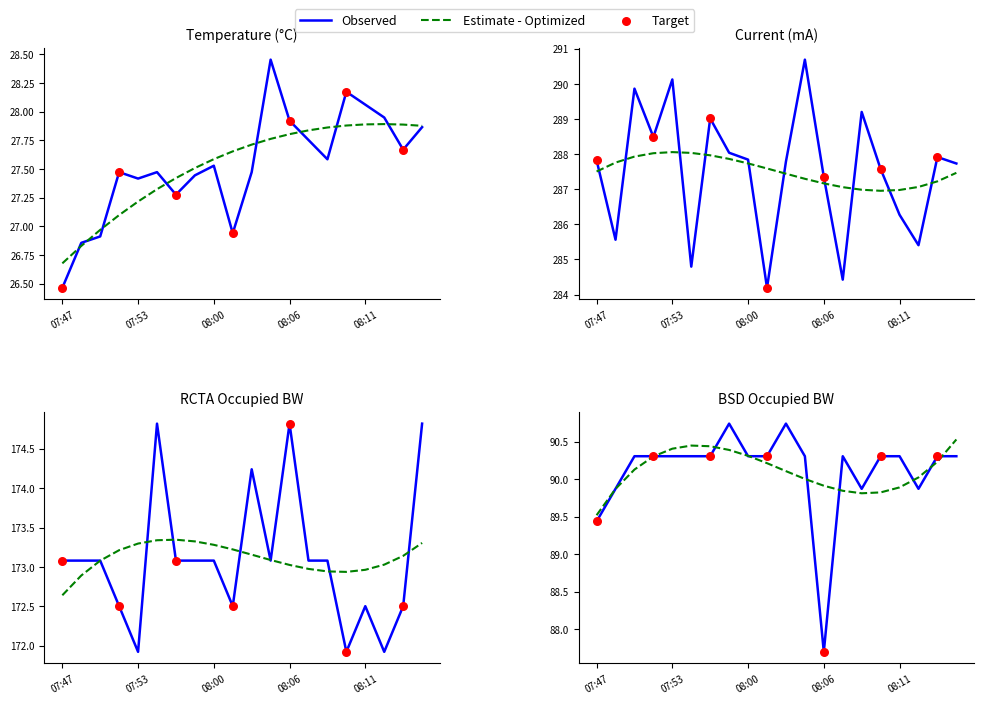

Is the value of Current at 08:05 greater than the value of RCTA Occupied BW at 07:49?

Yes